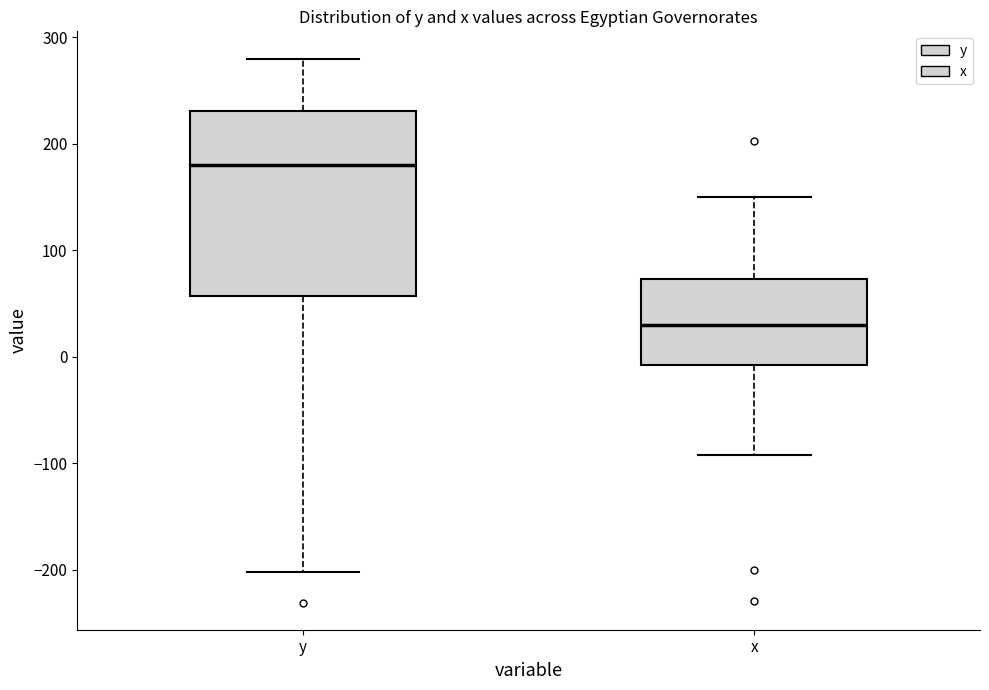

Reading left to right, transcribe this box plot: for each box, give where its median line is, the range the box spans, and where its two whiskers end, as read against the y-axis. The values are not printed on the chart, so give them approximately, as read against the axis.

y: median 180, box 60 to 230, whiskers -200 to 280
x: median 30, box -10 to 70, whiskers -90 to 150